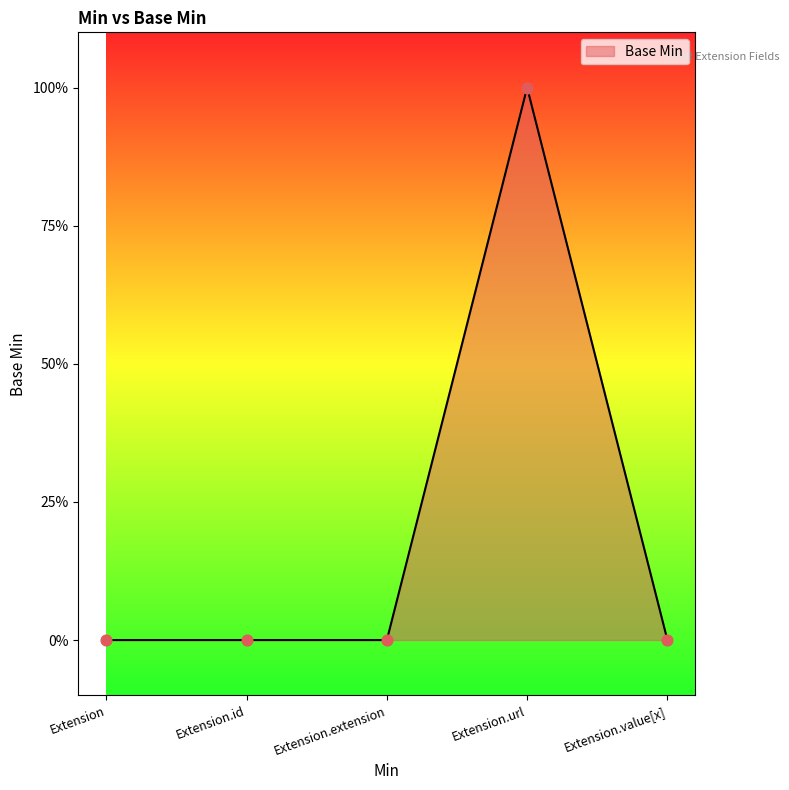

What is the change in value from Extension.extension to Extension.url?

+1